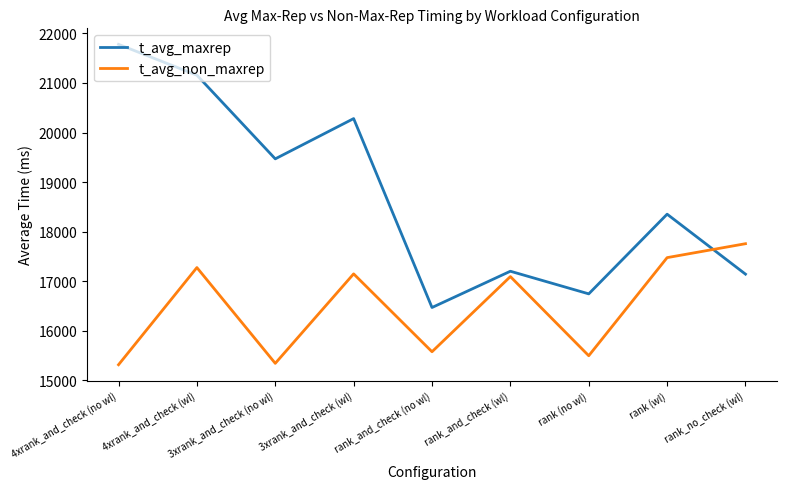

The value of t_avg_non_maxrep at 4xrank_and_check (wl) is 23028.9. True or false?

False